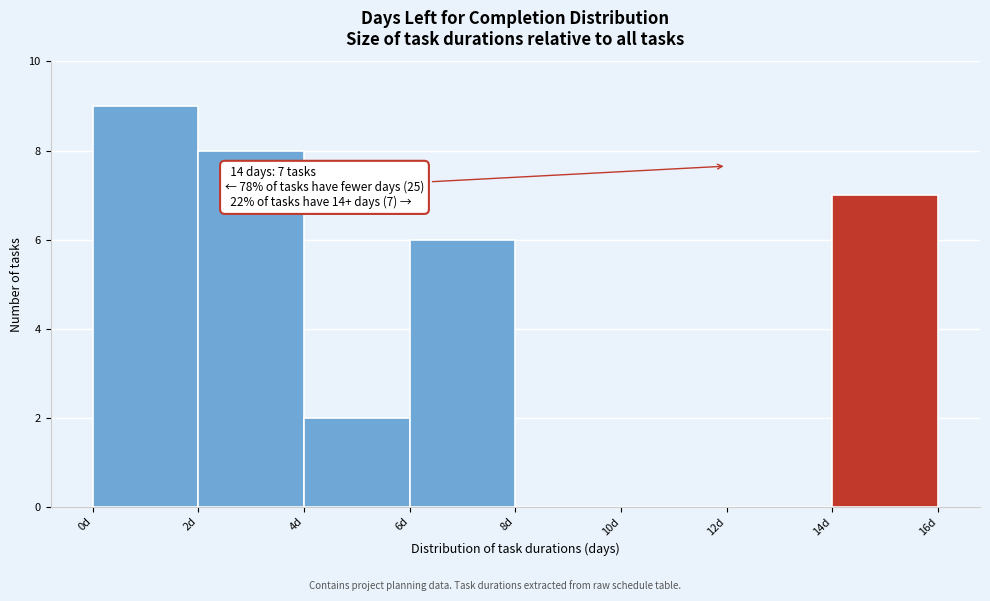

Over which range of the x-axis is the bar tallest?

0 to 2